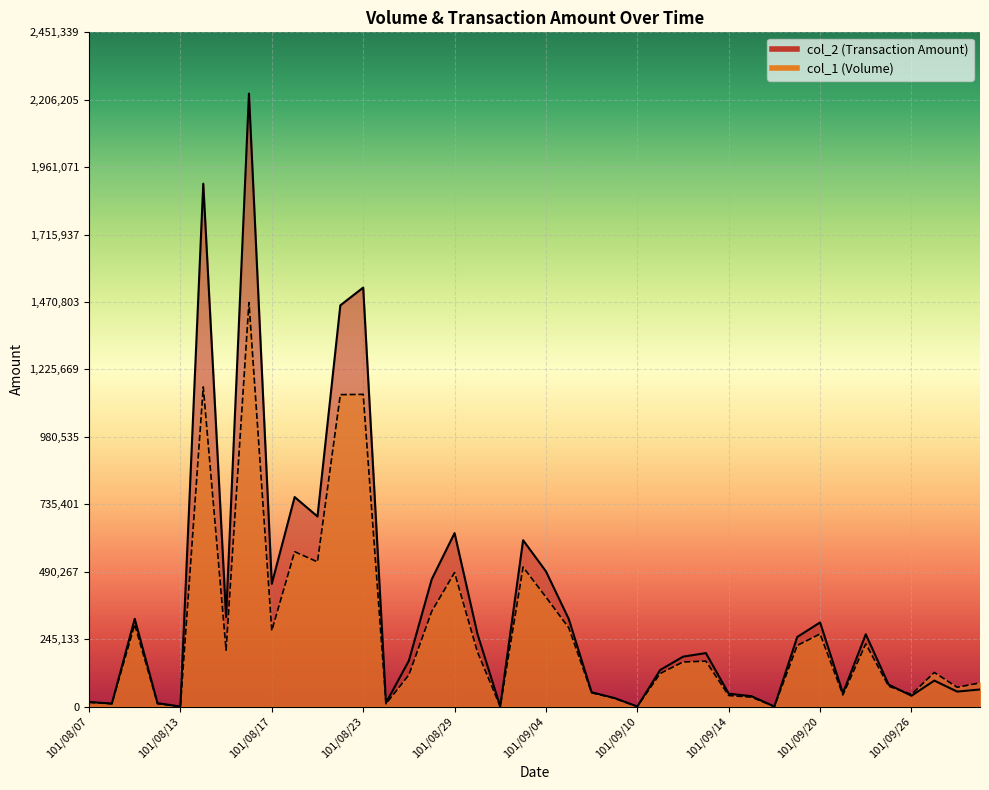

True or false: col_1 has a value of 141052 at 101/10/01.

False